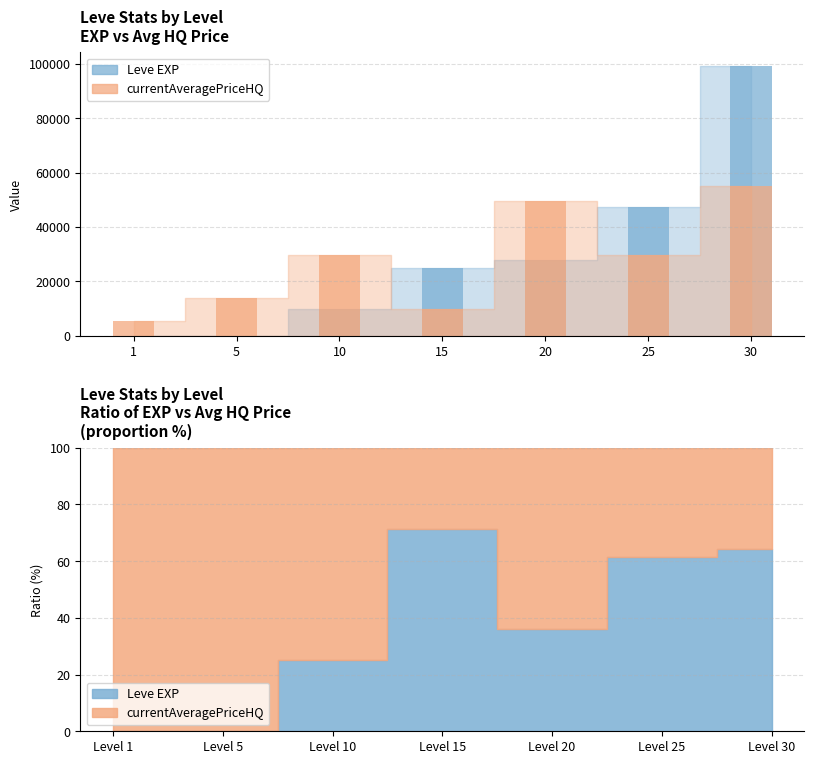

Between 25 and 10, which is larger?

25